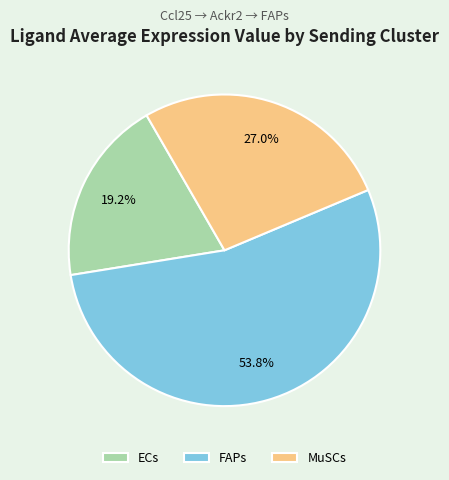

Is it true that ECs is 24% of the pie?

False